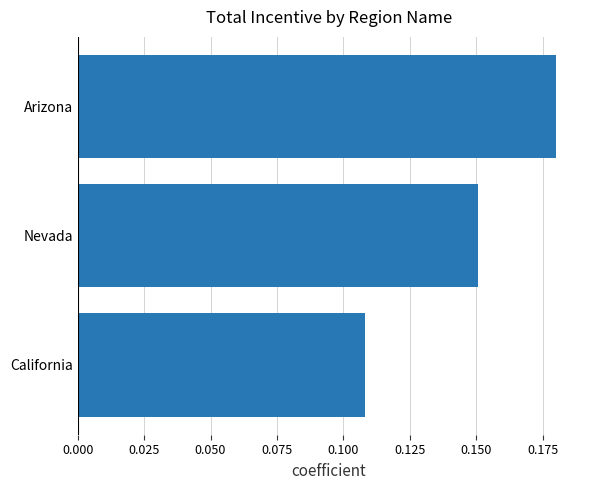

What is the change in value from California to Arizona?

+0.1